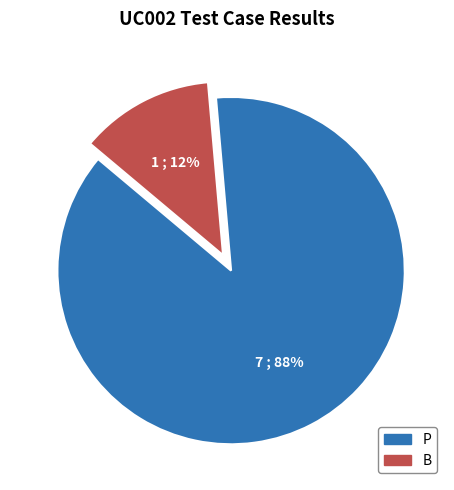

Count the number of slices in the pie.

2